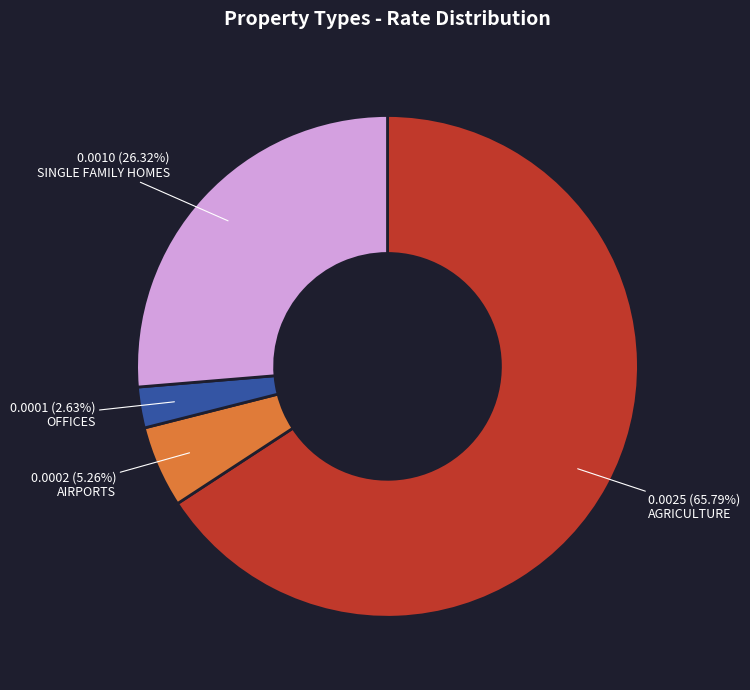

Is it true that AIRPORTS is 18% of the pie?

False